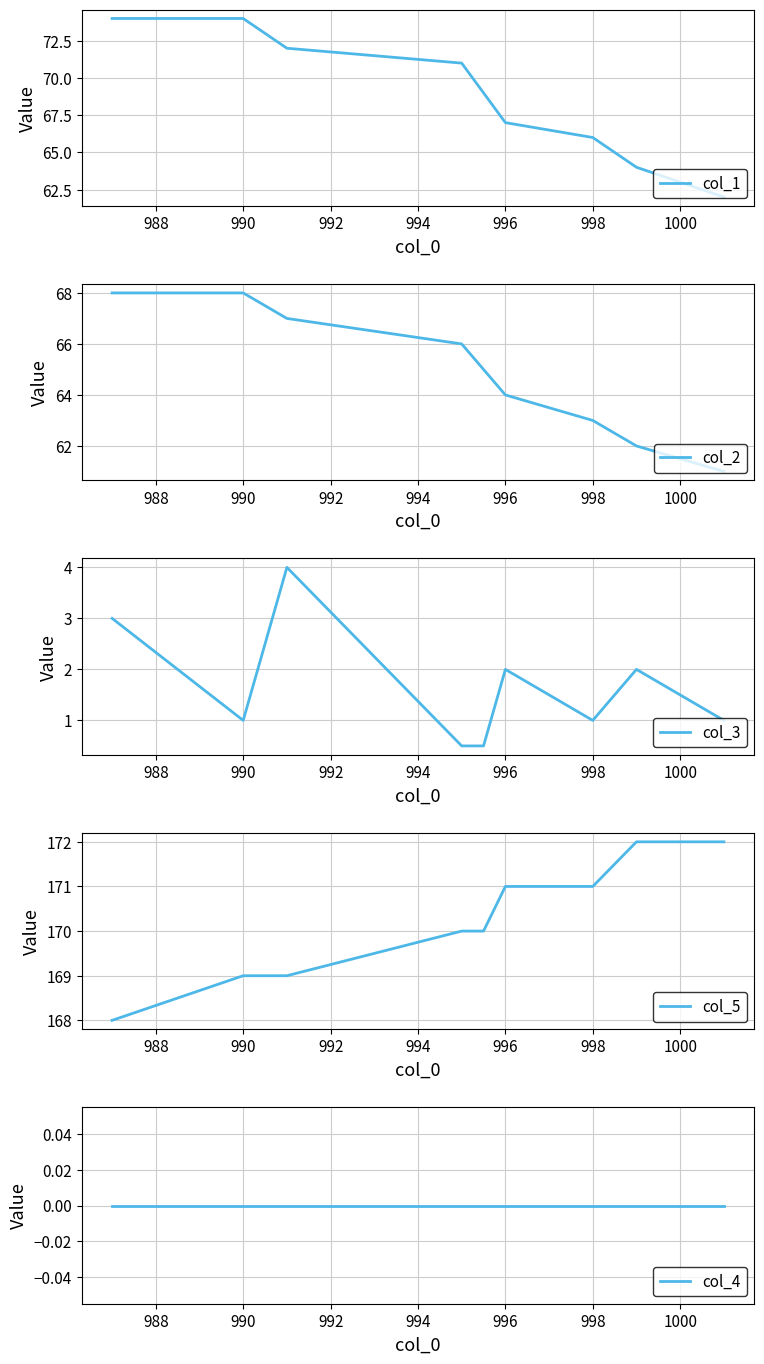

What is the highest value of the col_1 series?

74